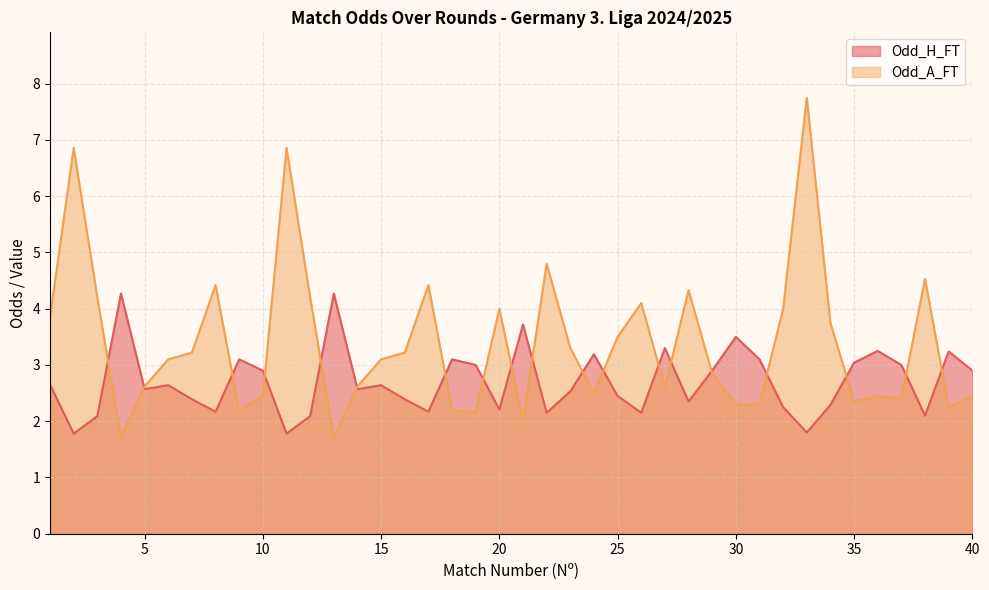

Where do Odd_H_FT and Odd_A_FT first cross each other?

3 and 4